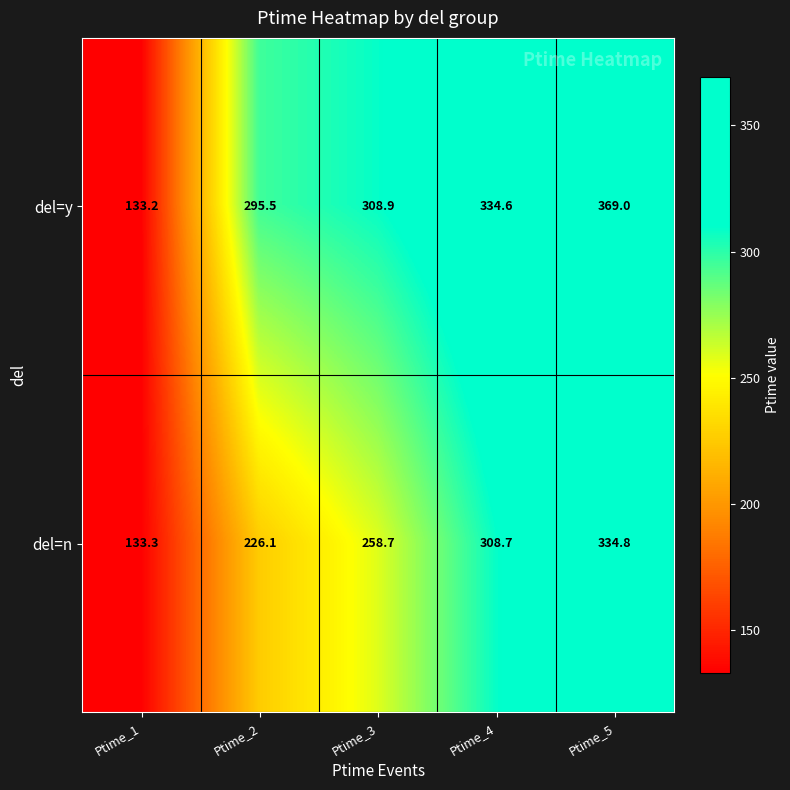

Reading left to right, what are all the values shown in this chart?

del=y: 133.2	295.5	308.9	334.6	369.0
del=n: 133.3	226.1	258.7	308.7	334.8